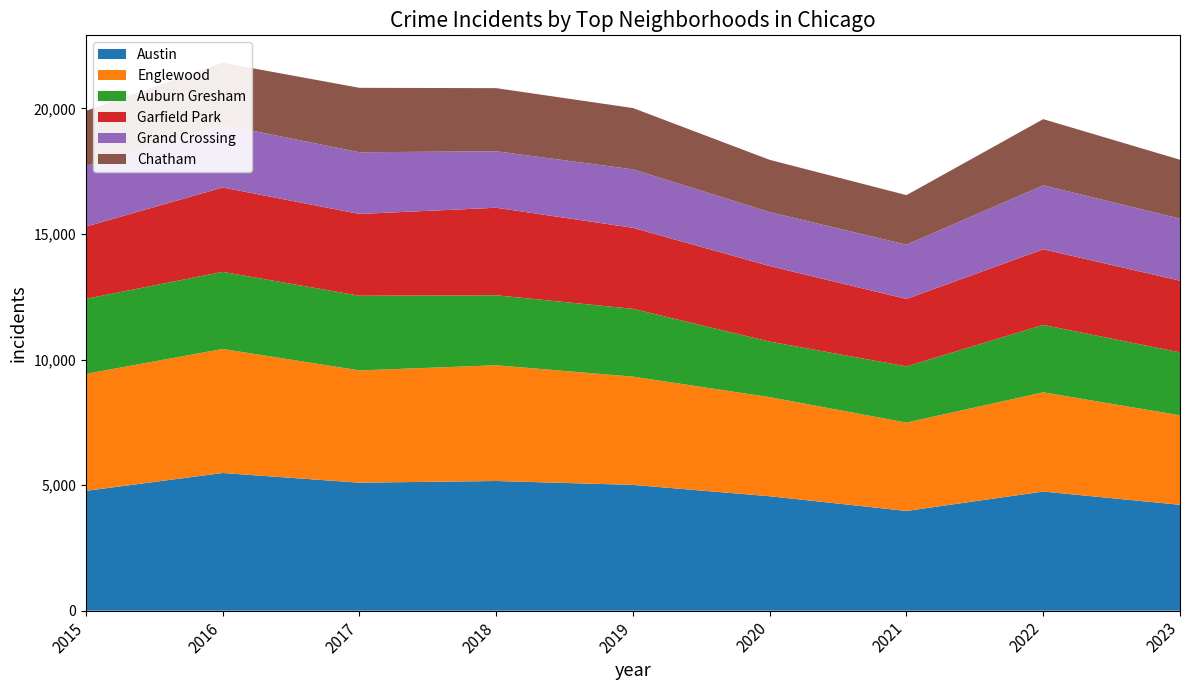

Reading left to right, extract all data points from this chart.

Austin: 4770	5481	5096	5163	5008	4556	3970	4743	4215
Englewood: 4658	4938	4470	4608	4310	3945	3518	3950	3563
Auburn Gresham: 2987	3071	2973	2787	2700	2211	2237	2685	2506
Garfield Park: 2877	3360	3257	3485	3226	3009	2686	3011	2854
Grand Crossing: 2413	2500	2456	2249	2328	2149	2160	2547	2472
Chatham: 2195	2467	2566	2513	2441	2080	1974	2635	2345